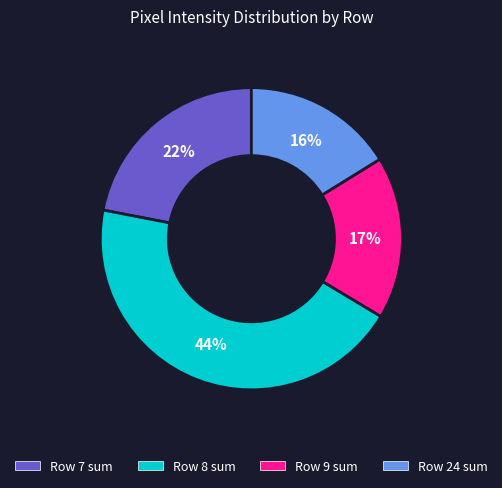

Does any single category account for the majority?

No